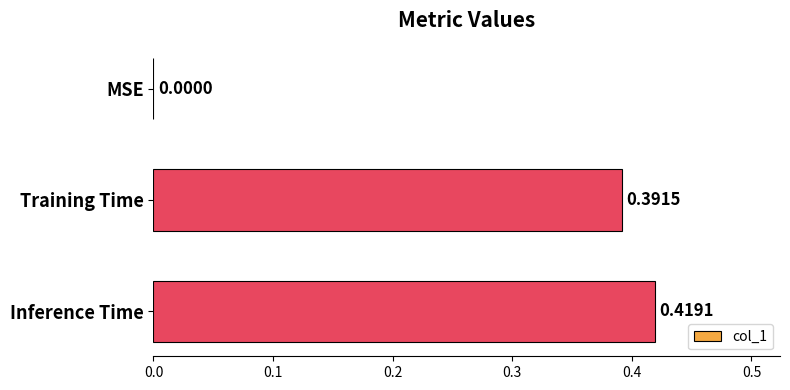

What is the sum of all values?

0.8